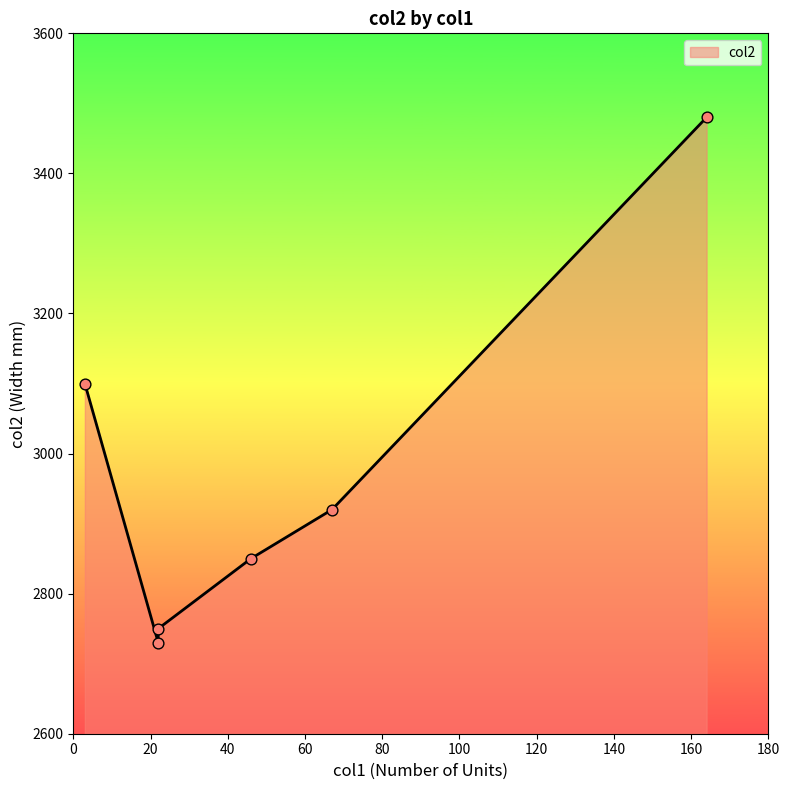

Approximately how many times larger is the value at 22 compared to 3?

0.9